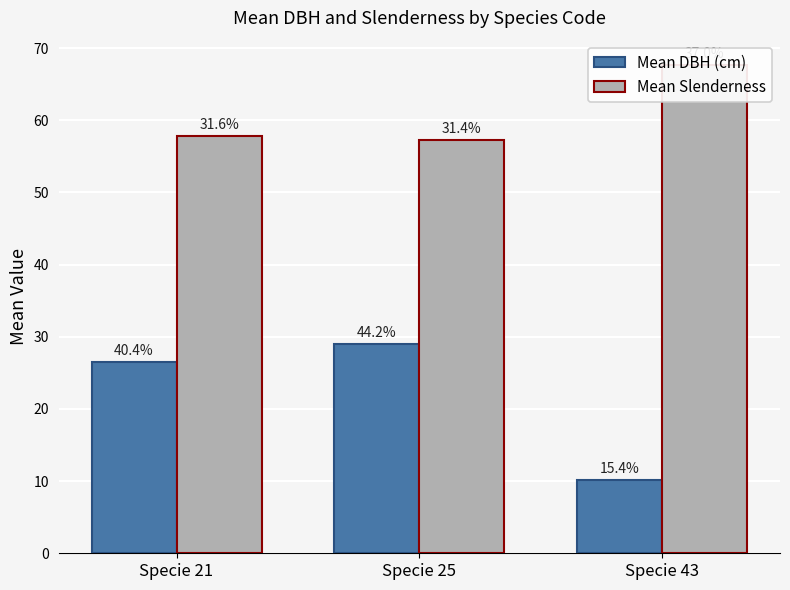

Reading left to right, what are all the values shown in this chart?

Mean DBH (cm): 26.6	29.1	10.1
Mean Slenderness: 57.8	57.3	67.6